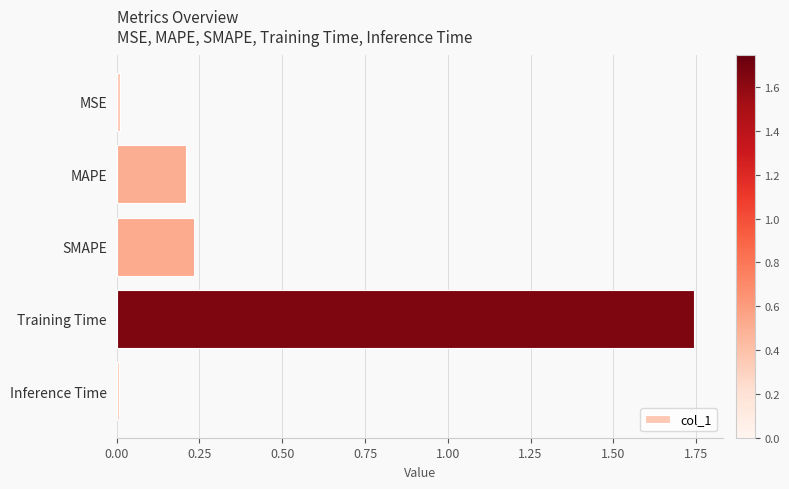

Is it true that the value at Inference Time is 0.0?

True